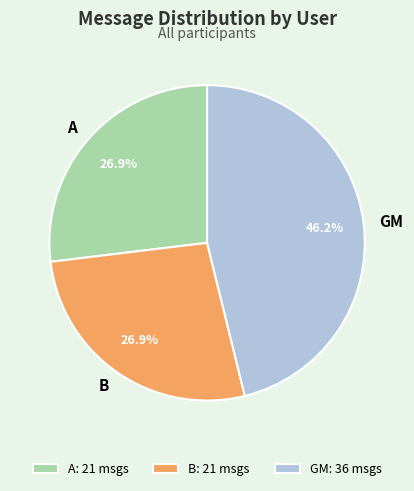

What is the largest slice in the pie chart?

GM